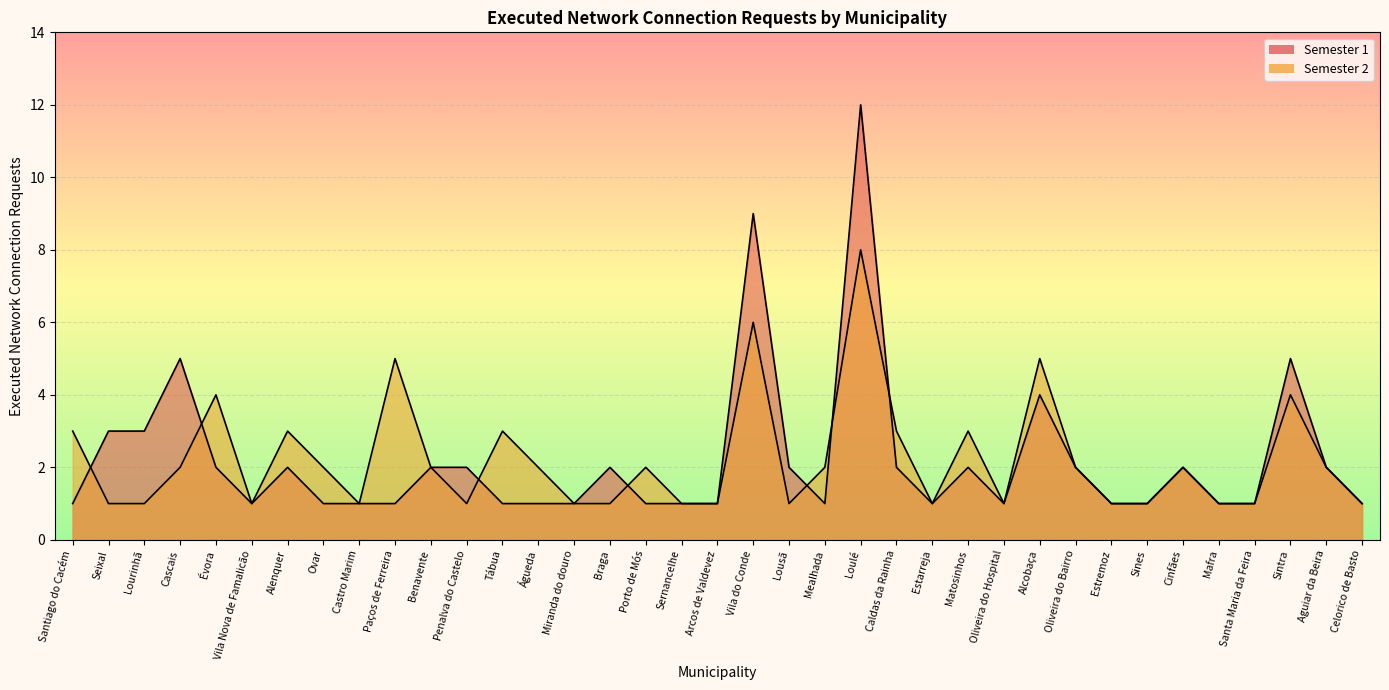

Reading right to left, extract all data points from this chart.

Semester 1: 1	2	5	1	1	2	1	1	2	4	1	2	1	2	12	1	2	9	1	1	1	2	1	1	1	2	2	1	1	1	2	1	2	5	3	3	1
Semester 2: 1	2	4	1	1	2	1	1	2	5	1	3	1	3	8	2	1	6	1	1	2	1	1	2	3	1	2	5	1	2	3	1	4	2	1	1	3